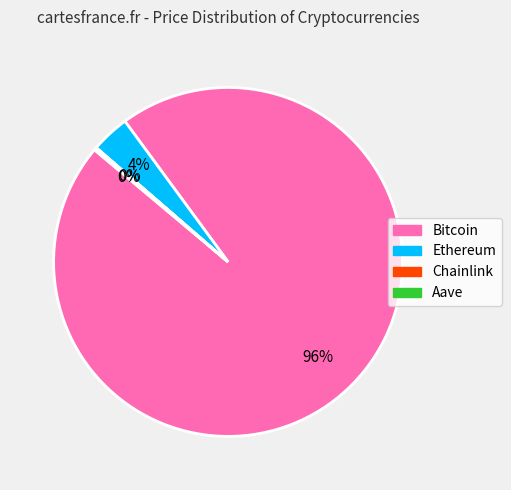

True or false: Bitcoin accounts for 96% of the total.

True